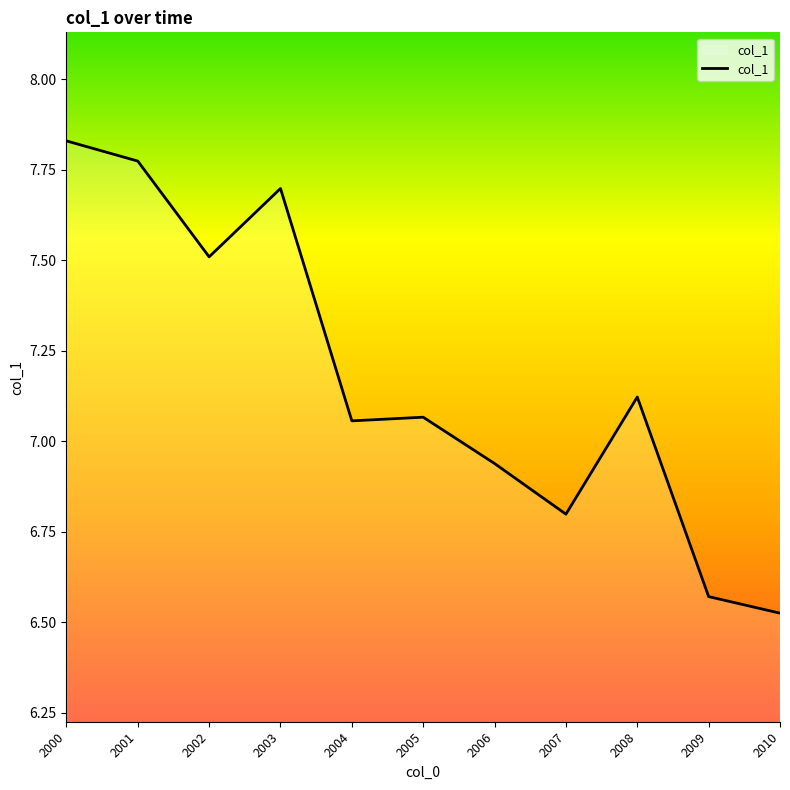

How many lines are shown in the chart?

1